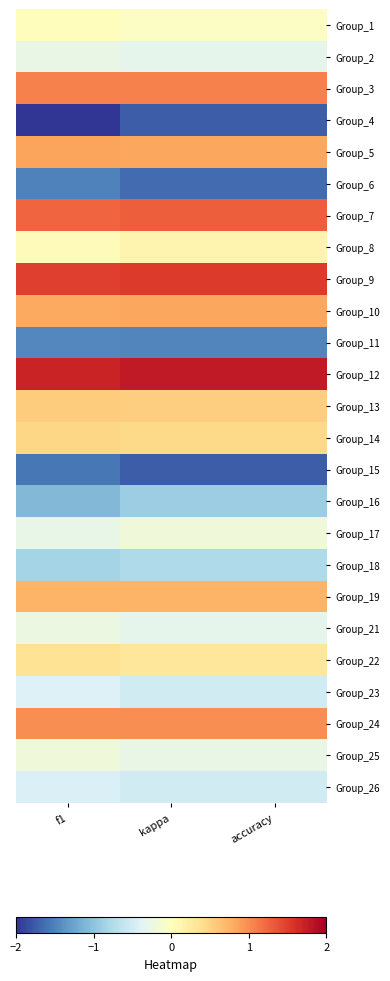

Rank the series at f1 from lowest to highest value.

Group_4, Group_15, Group_6, Group_11, Group_16, Group_18, Group_26, Group_23, Group_17, Group_2, Group_21, Group_25, Group_1, Group_8, Group_22, Group_14, Group_13, Group_19, Group_10, Group_5, Group_24, Group_3, Group_7, Group_9, Group_12